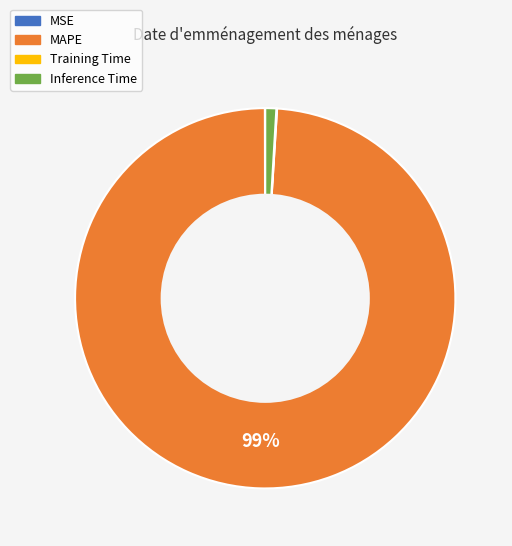

Which has a higher value, Inference Time or MAPE?

MAPE